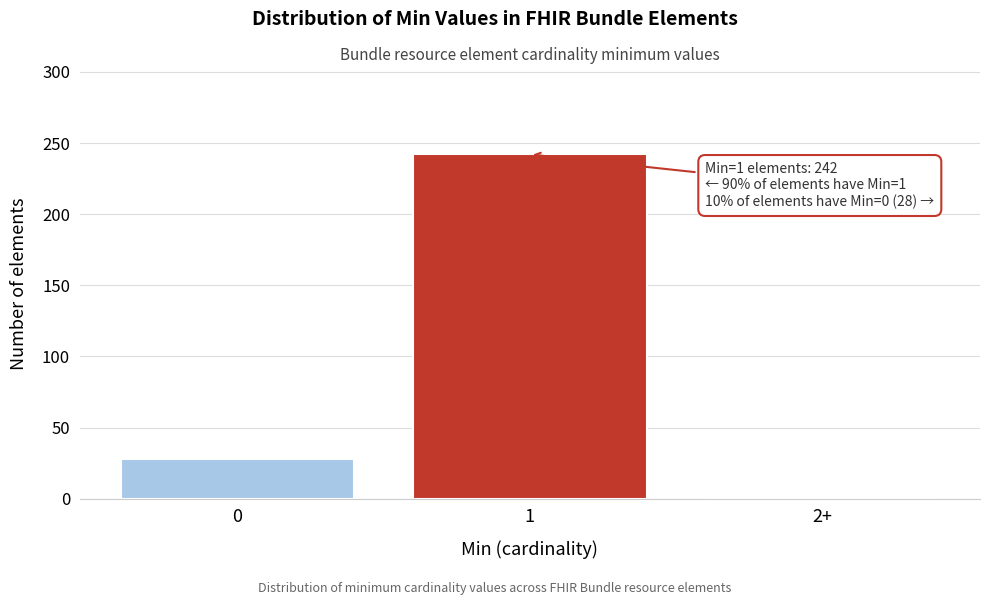

Reading right to left, transcribe all the data shown in this chart.

2+=0	1=242	0=28